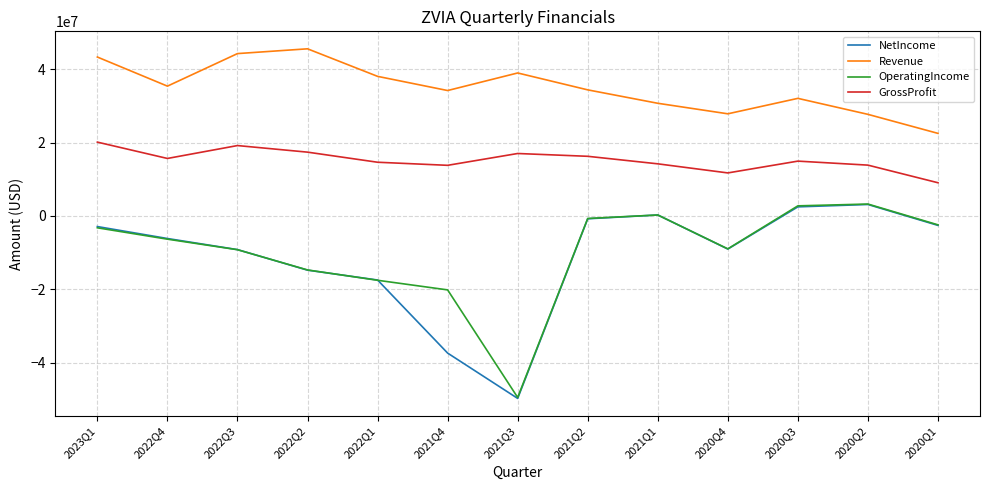

What position from the right is 2020Q4?

4